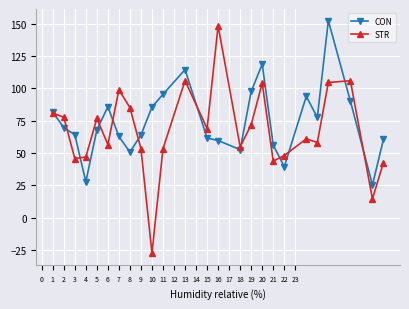

How many lines are shown in the chart?

2